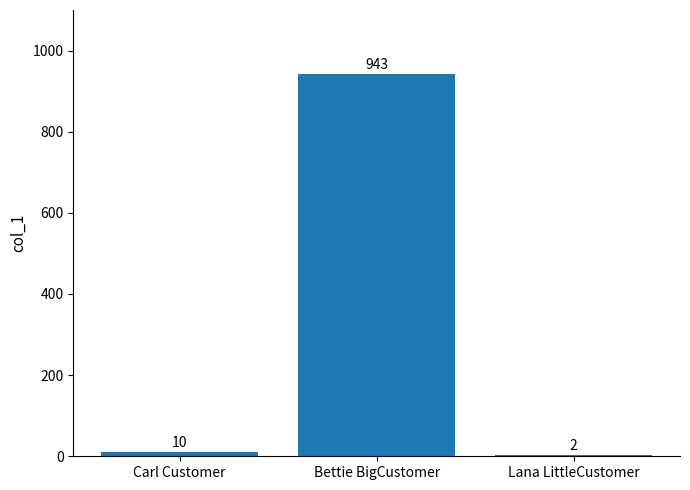

What value does the data have at Bettie BigCustomer?

943